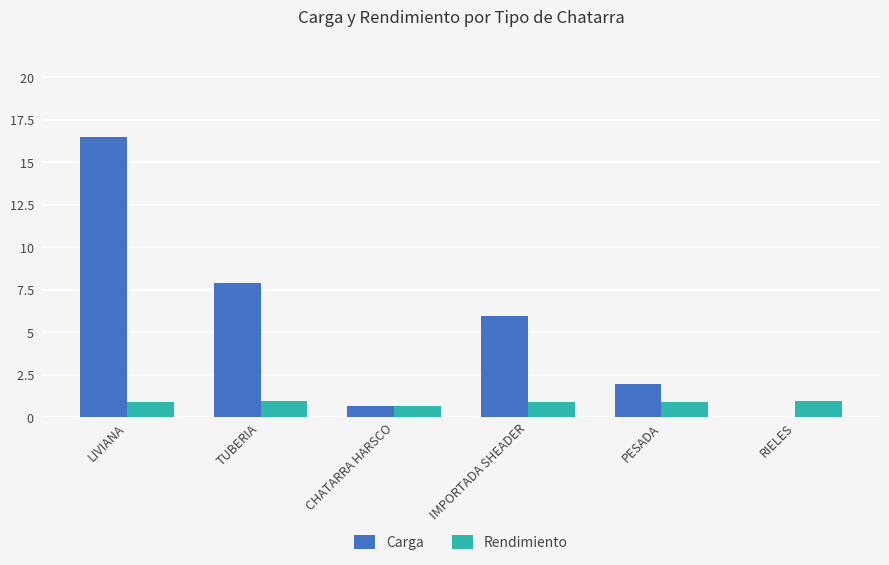

How many groups of bars are there?

6